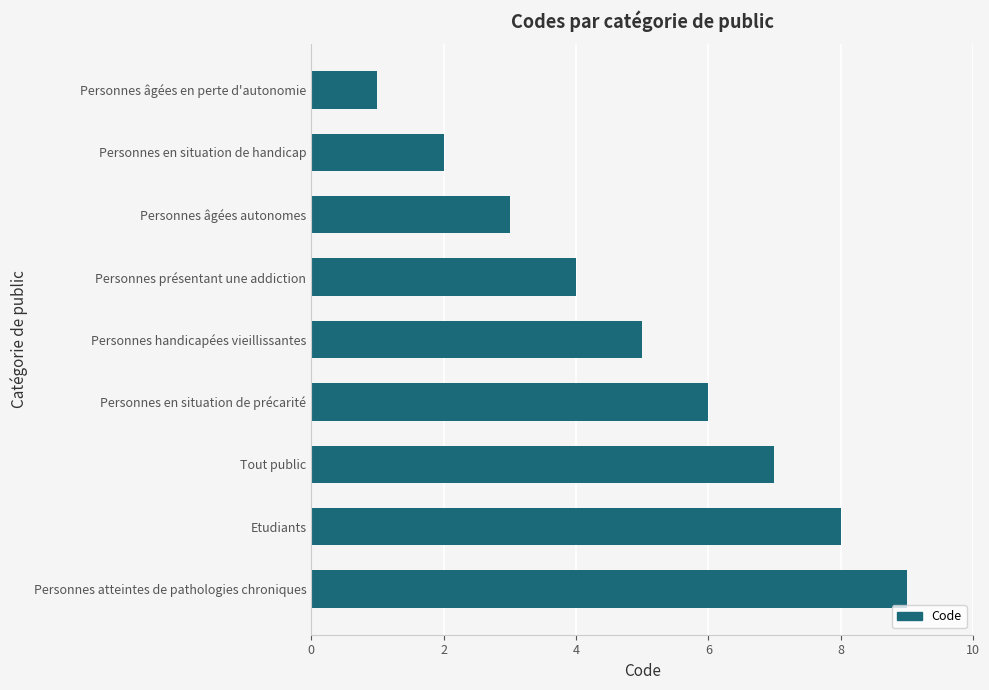

List the labels in order of value, smallest first.

Personnes âgées en perte d'autonomie, Personnes en situation de handicap, Personnes âgées autonomes, Personnes présentant une addiction, Personnes handicapées vieillissantes, Personnes en situation de précarité, Tout public, Etudiants, Personnes atteintes de pathologies chroniques